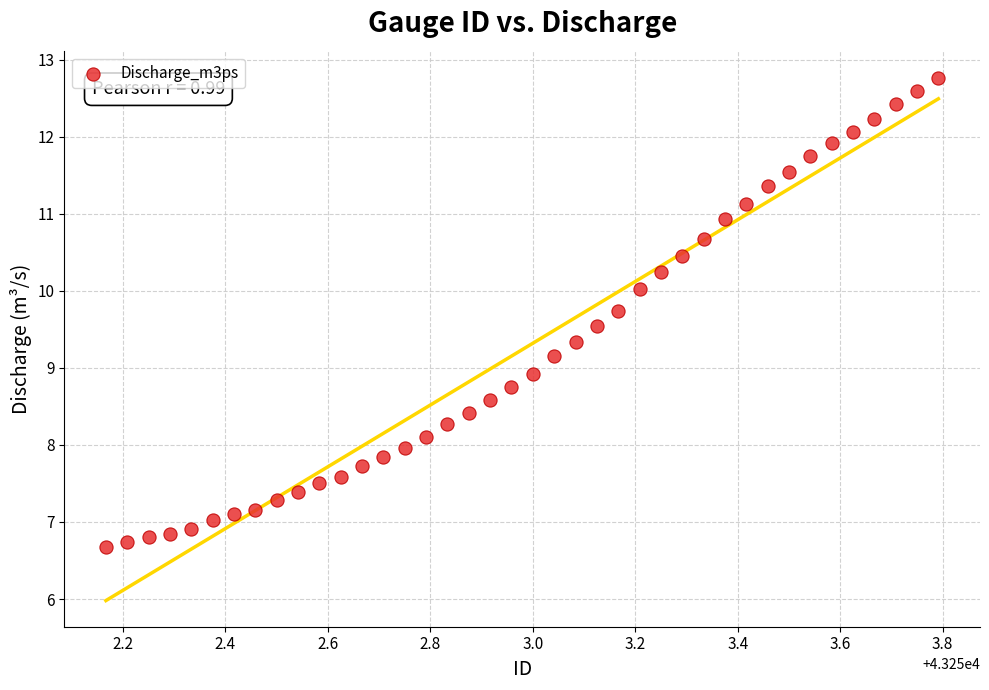

What is the range of Y values (max minus min)?

6.1